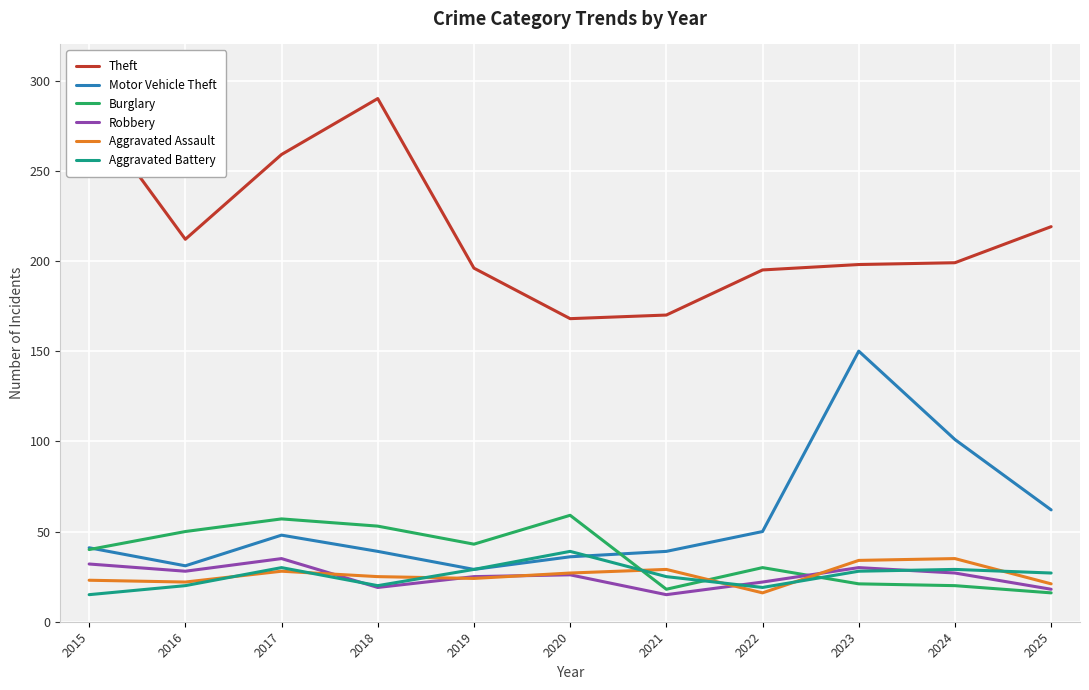

How many lines are shown in the chart?

6